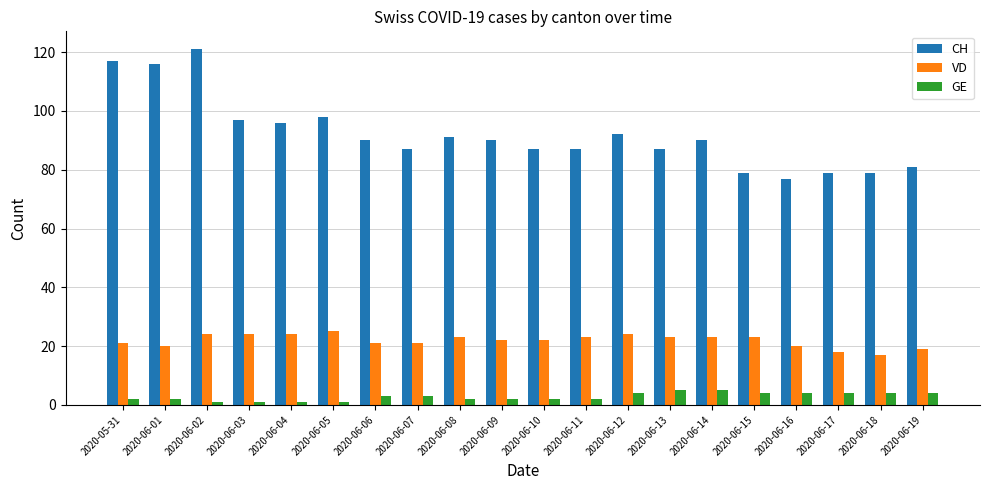

What is the total value across all series at 2020-06-12?

120